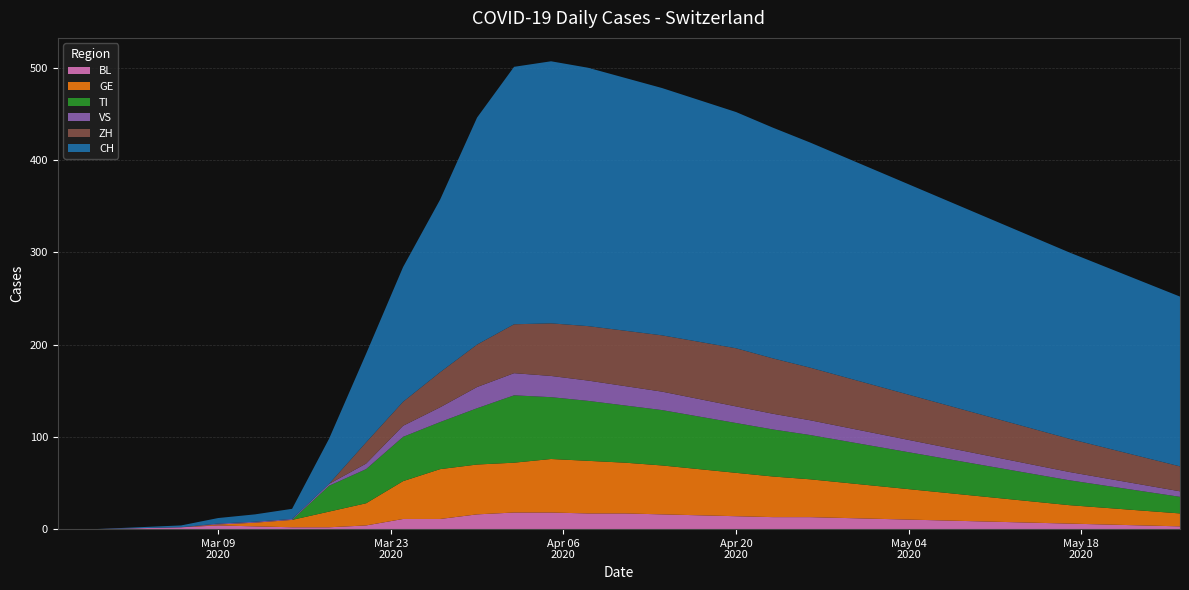

Reading right to left, what are all the values shown in this chart?

BL: 3	4	5	6	7	8	9	10	11	12	13	13	14	15	16	17	17	18	18	16	11	11	4	2	2	3	4	2	0	0
GE: 14	16	18	20	23	26	29	32	35	38	41	44	47	50	53	55	57	58	54	54	54	41	24	17	8	4	1	0	0	0
TI: 18	21	24	27	30	33	36	39	42	45	48	51	54	57	60	62	65	67	73	61	51	48	37	28	0	0	0	0	0	0
VS: 6	7	8	9	10	11	12	13	14	15	16	17	18	19	20	21	22	23	24	23	16	12	6	2	1	1	1	0	0	0
ZH: 27	30	33	36	39	42	45	48	51	54	57	60	63	62	61	60	59	57	53	46	38	26	23	0	0	0	0	0	0	0
CH: 184	190	196	202	208	214	220	226	232	238	244	250	256	262	268	274	280	284	279	246	187	146	96	49	11	8	6	2	0	0